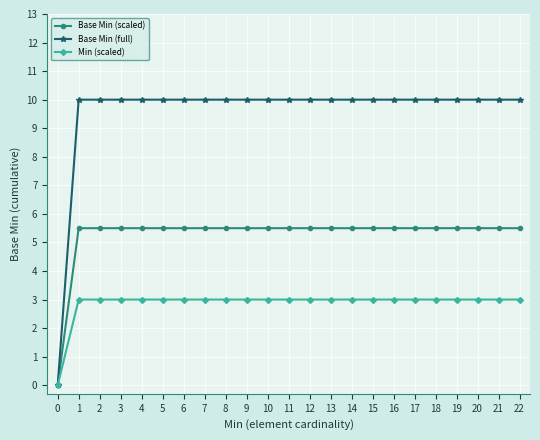

What is the spread (max minus min) of values at 9?

7.0